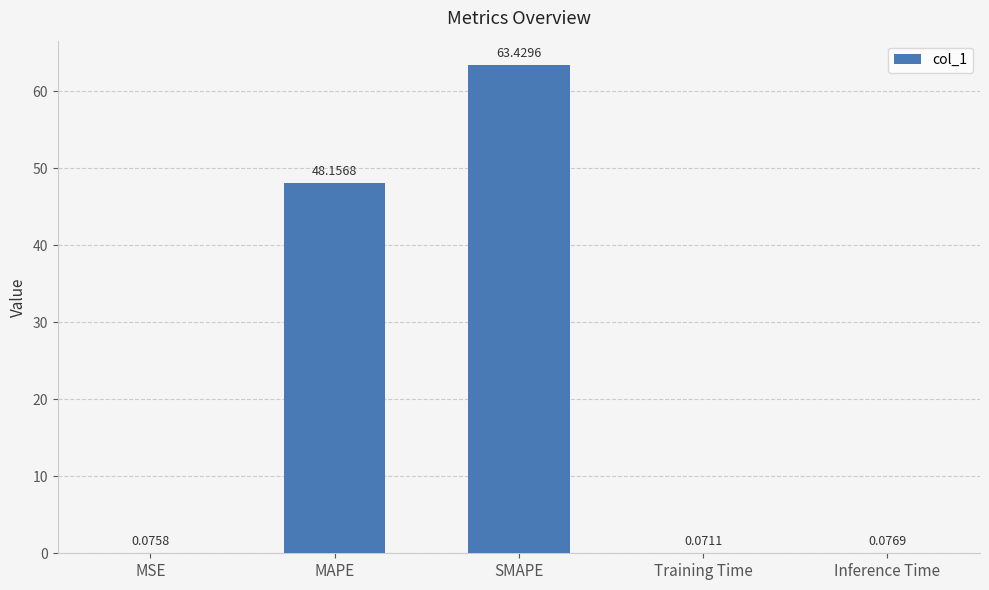

At which category does the chart reach its peak across all series?

SMAPE